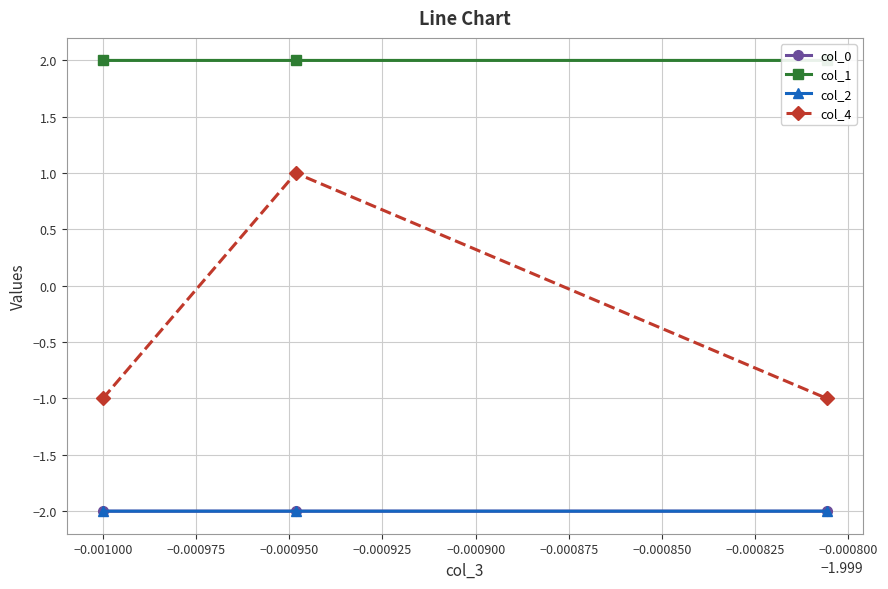

Reading left to right, extract all data points from this chart.

col_0: -2.0	-2.0	-2.0
col_1: 2.0	2.0	2.0
col_2: -2.0	-2.0	-2.0
col_4: -1.0	1.0	-1.0